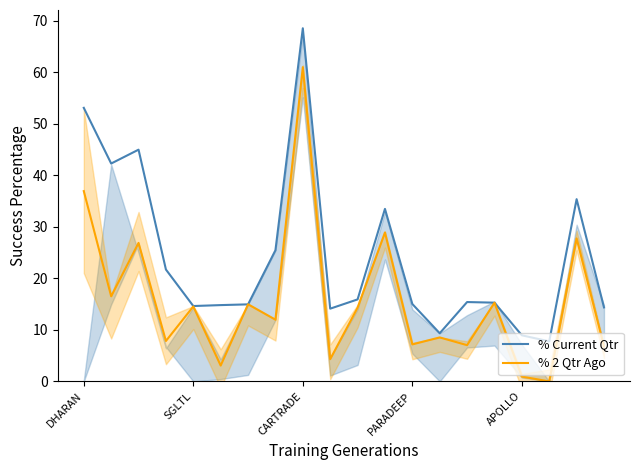

What is the sum of the % Current Qtr values at 7 and 18?

60.8